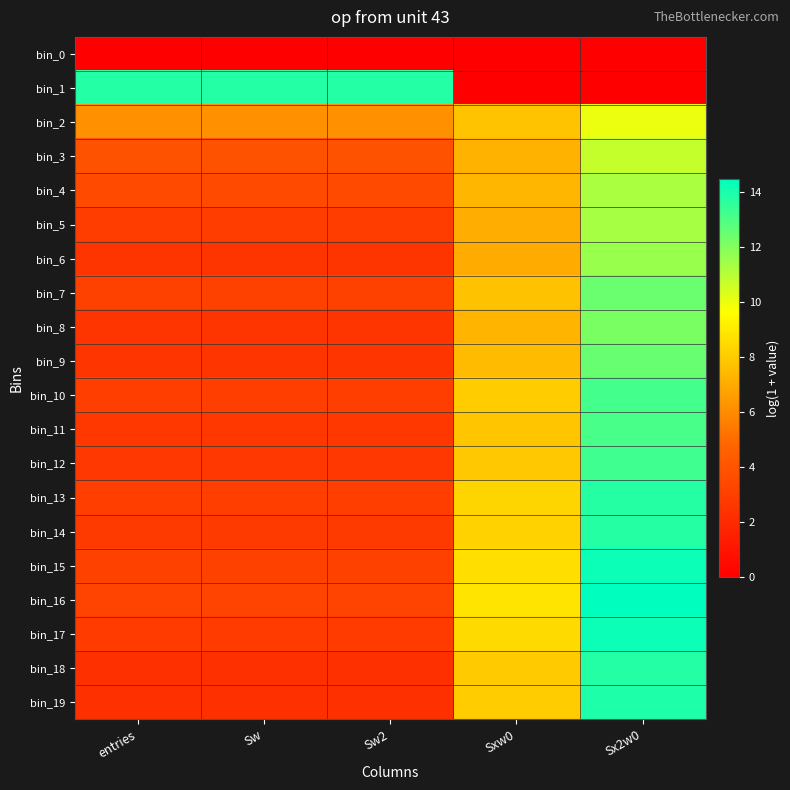

What is the difference between the highest and lowest values at Sw2?

13.8